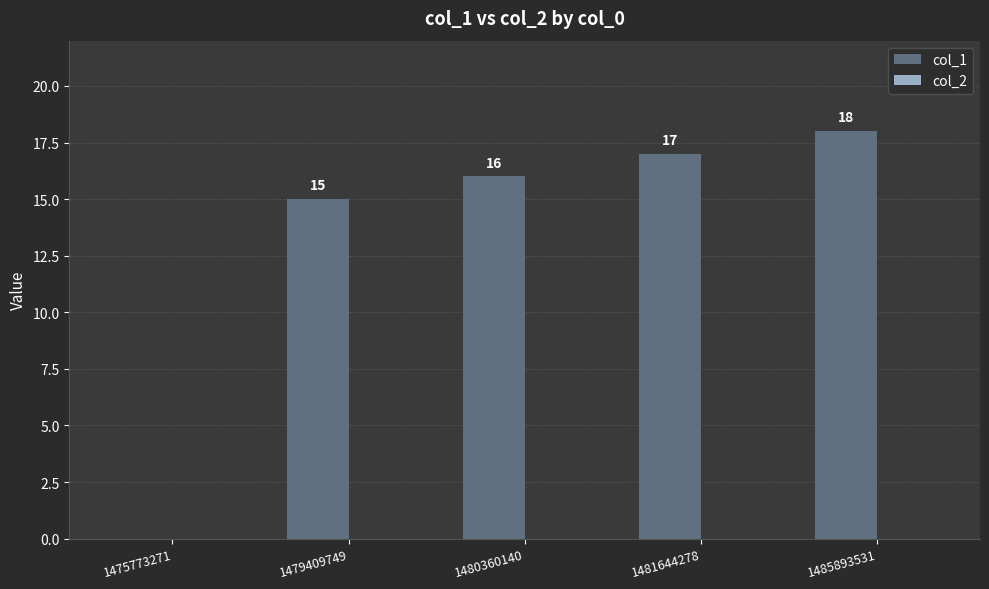

Reading left to right, extract all data points from this chart.

1475773271=0	1479409749=15	1480360140=16	1481644278=17	1485893531=18